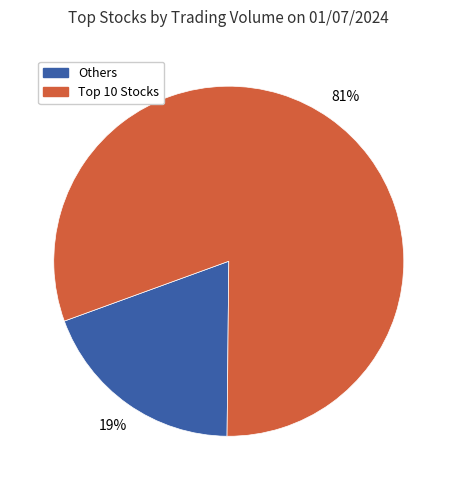

To the nearest percent, what is the average slice percentage?

50%